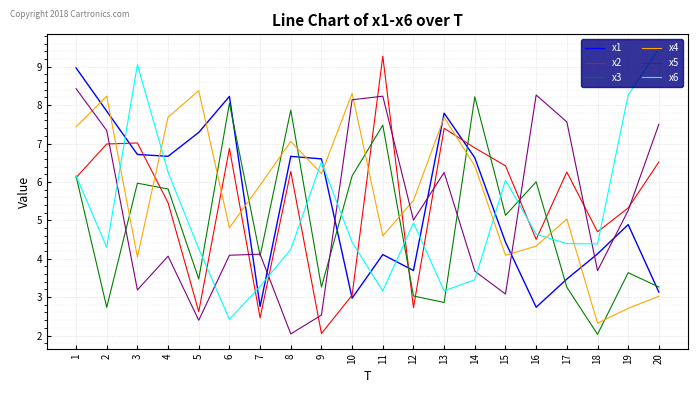

Which series has the largest total across all categories?

x4